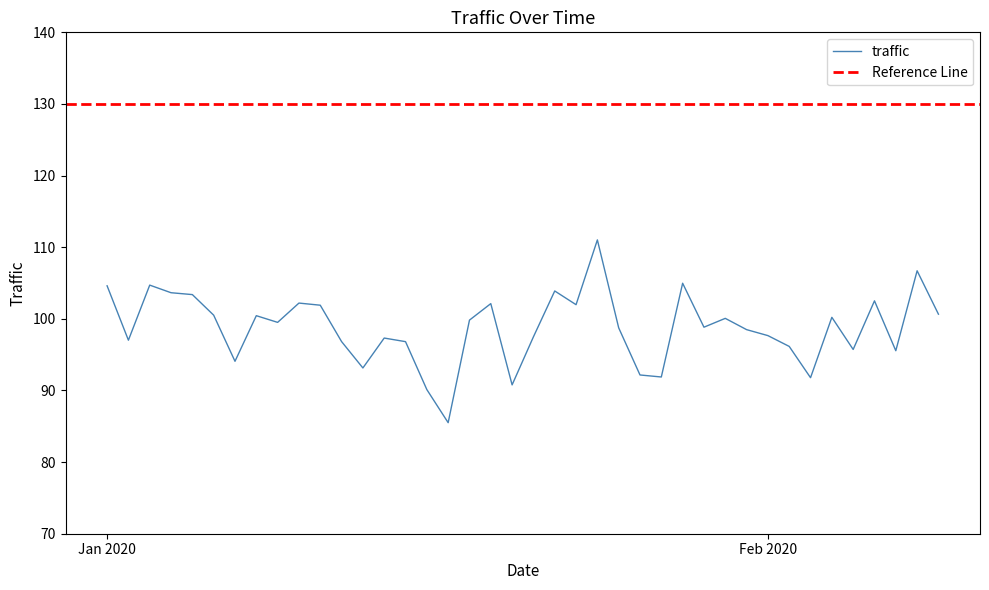

What is the sum of all values?

3951.0